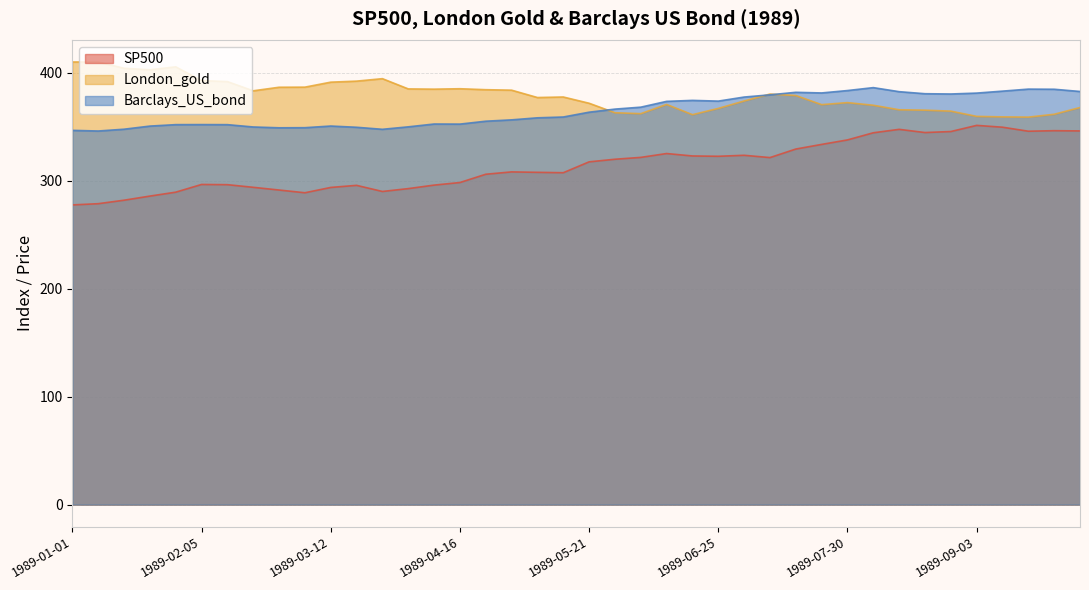

Between 1989-03-05 and 1989-08-27, which series saw the biggest shift?

SP500